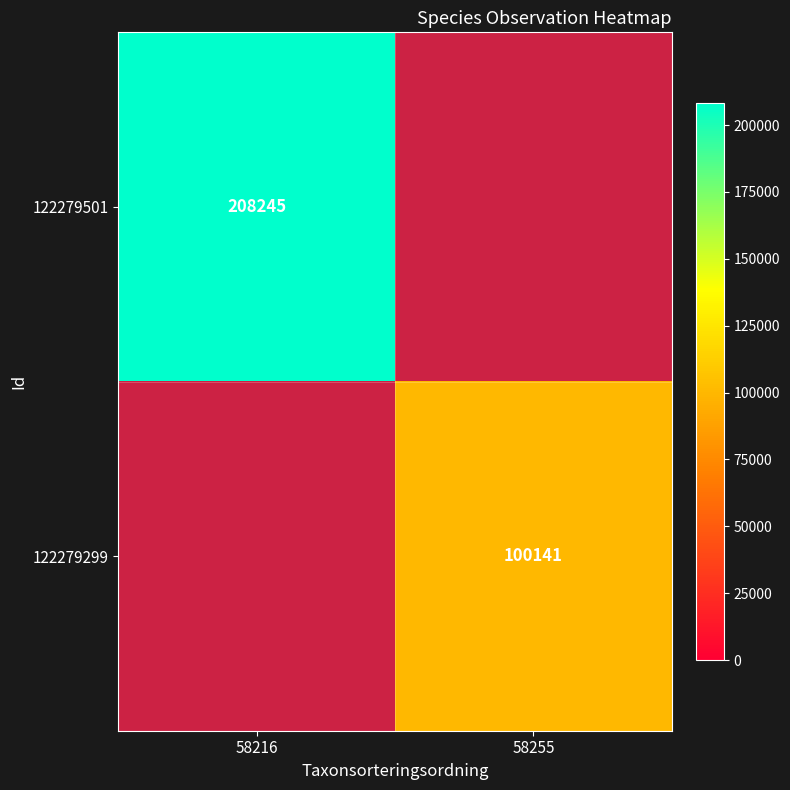

The value of 122279501 at 58216 is 305431. True or false?

False